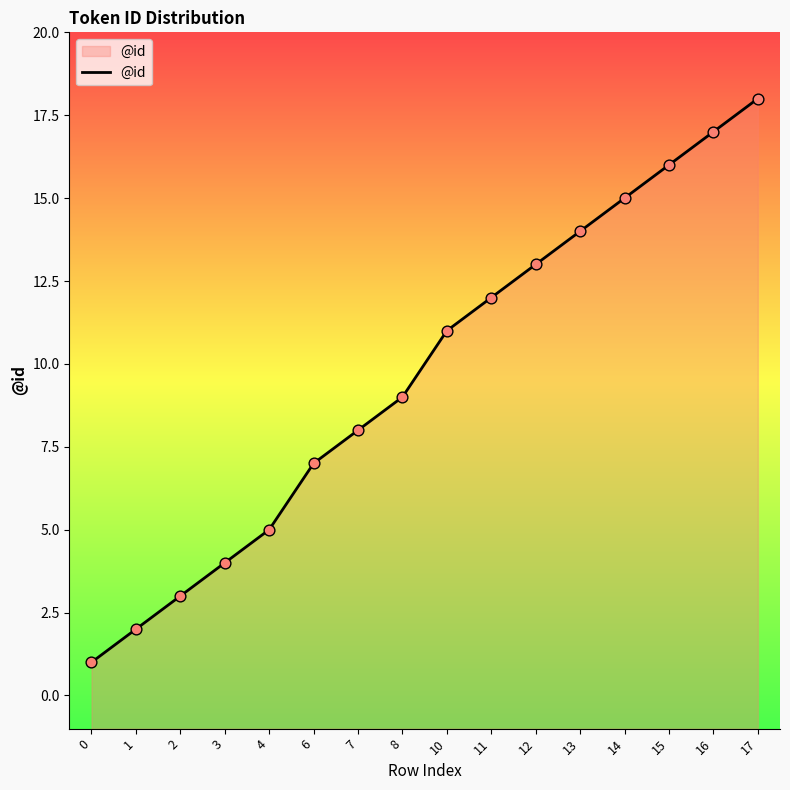

Which has a higher value, 16 or 2?

16